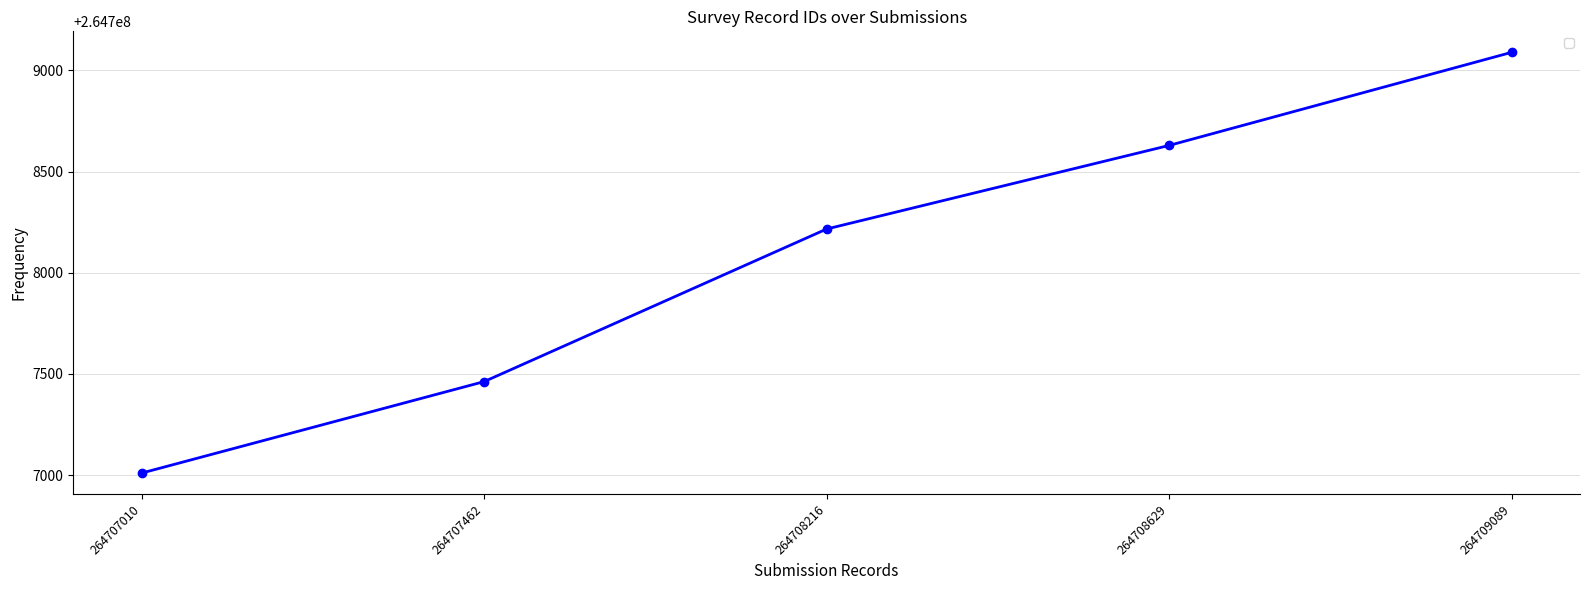

Where is the data nearest to the value 264708049?

264708216